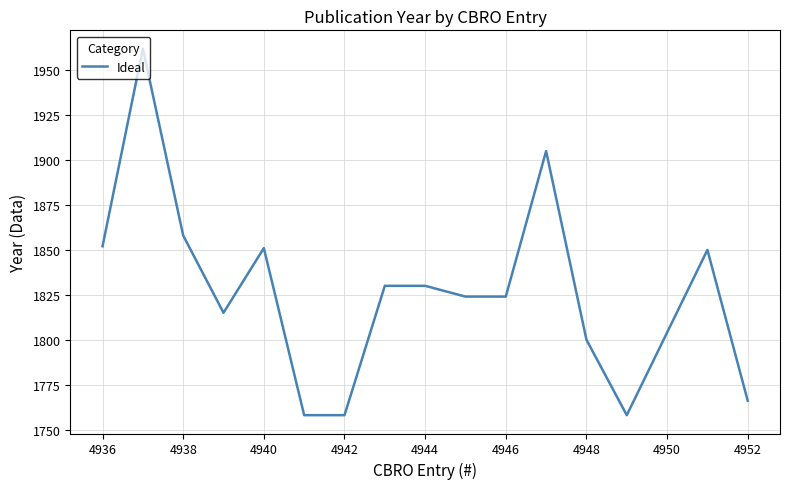

What is the minimum value shown in the chart?

1758